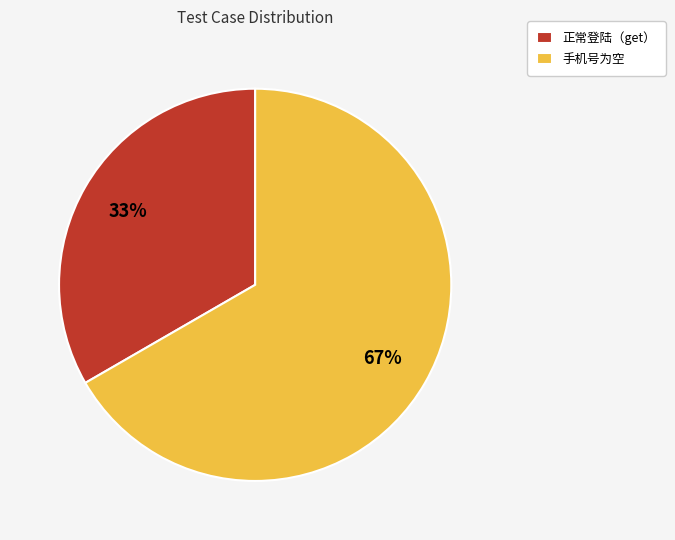

Rank the categories by value from lowest to highest.

正常登陆（get）, 手机号为空